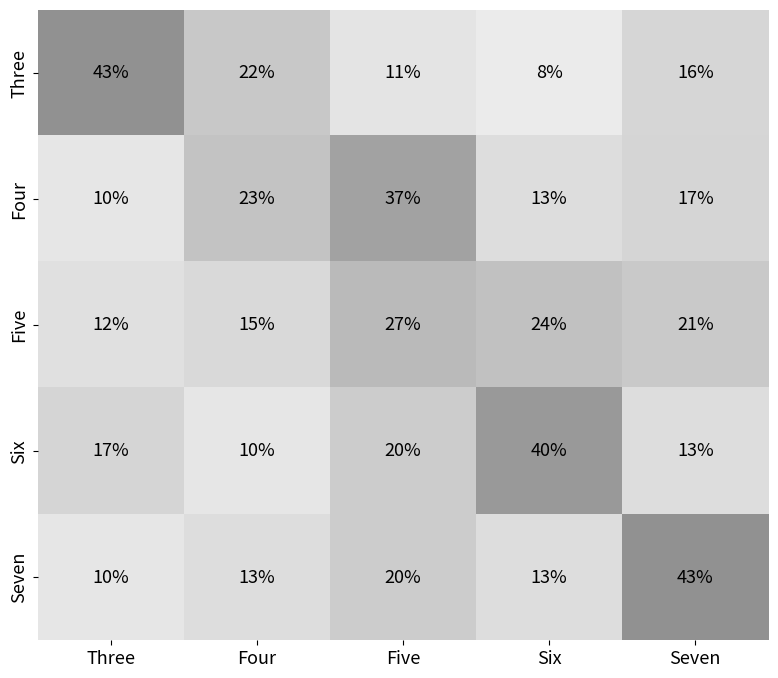

At which category is the sum across all series the highest?

Five